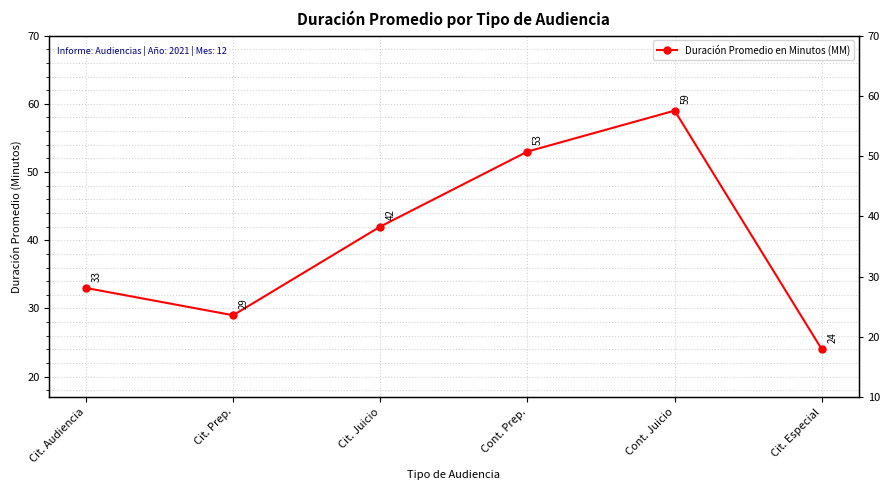

What is the greatest value displayed?

59